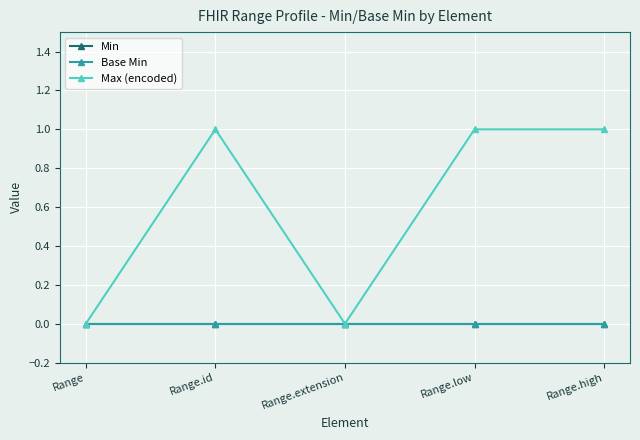

Which has a higher value, Range or Range.extension?

Range